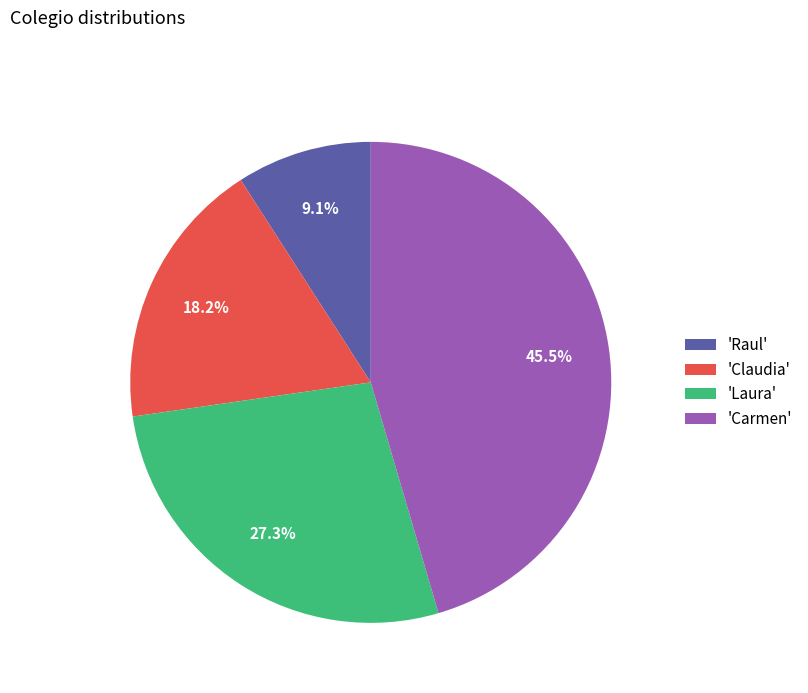

Approximately how many times larger is the value at 'Raul' compared to 'Laura'?

0.3